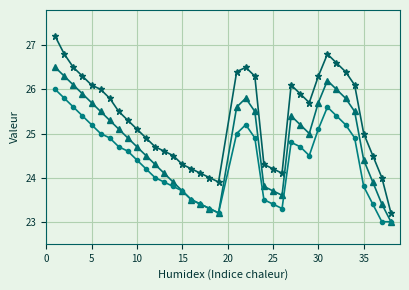

What is the maximum value shown in the chart?

27.2